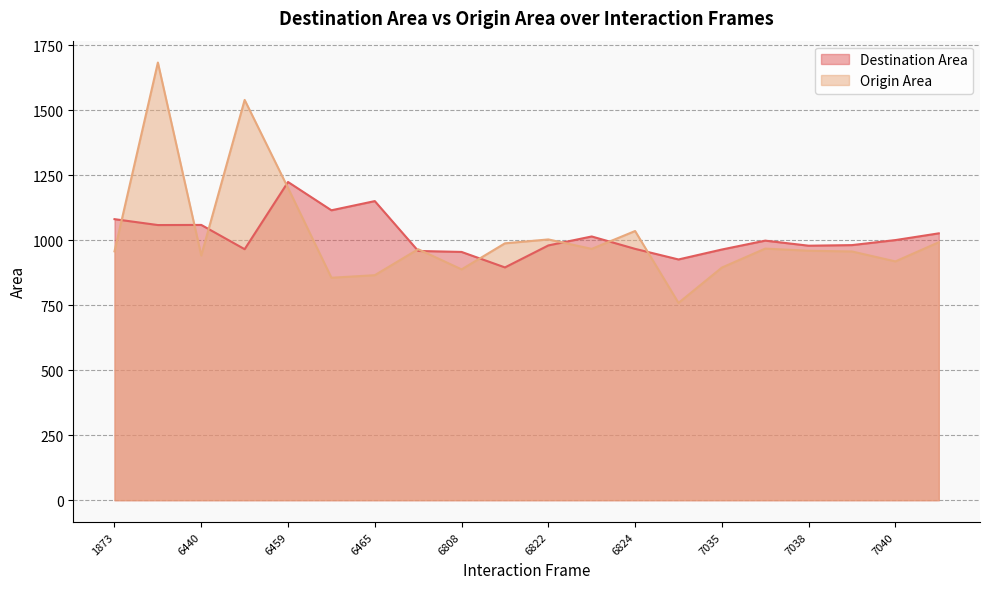

Where is the first local maximum for Destination Area?

6440